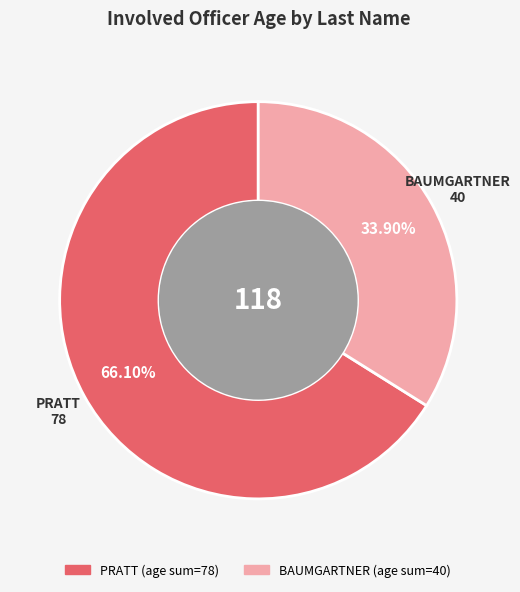

Does any single category account for the majority?

Yes